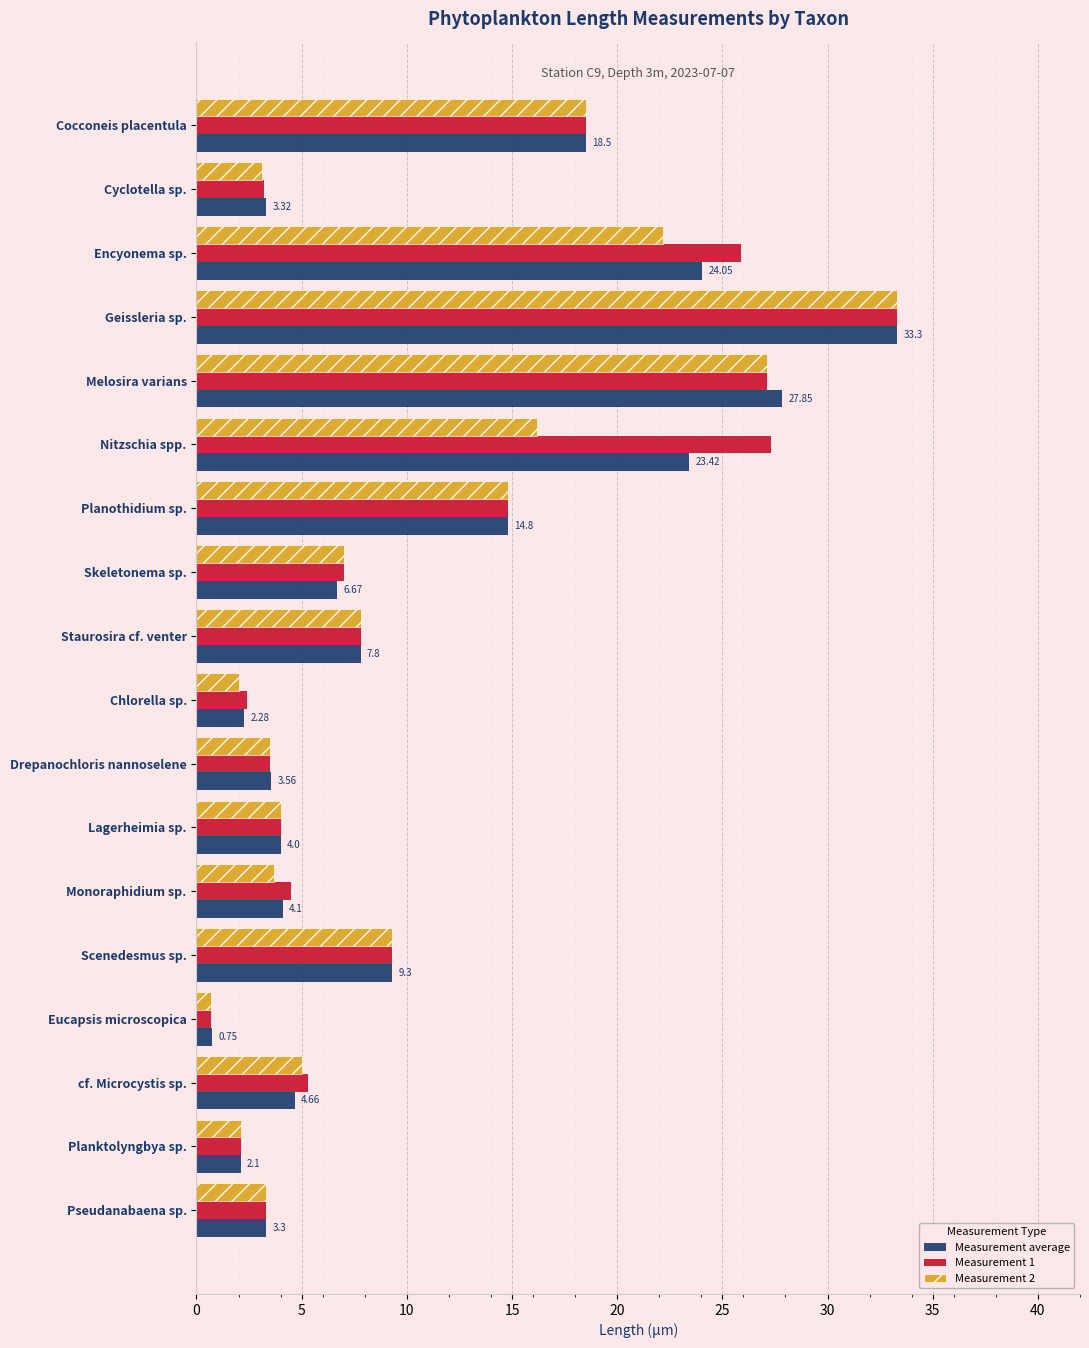

At which category is the sum across all series the highest?

Geissleria sp.